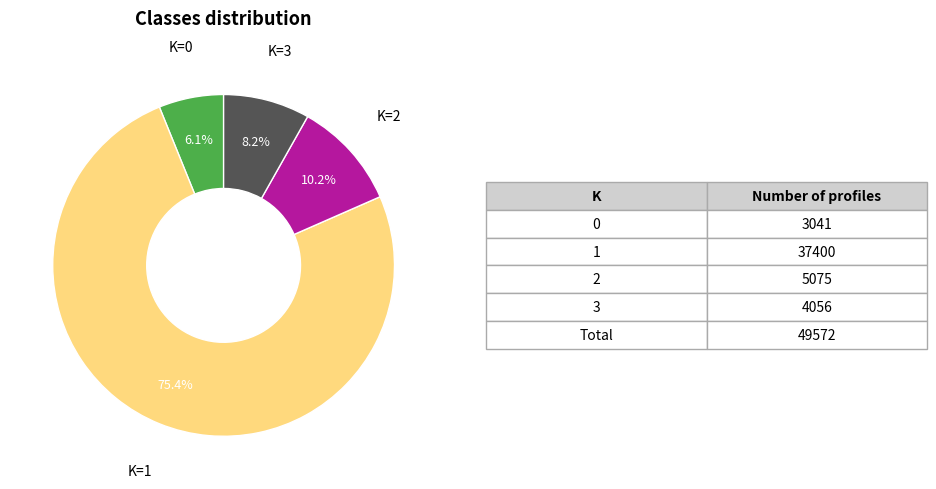

Which slice is the largest?

K=1